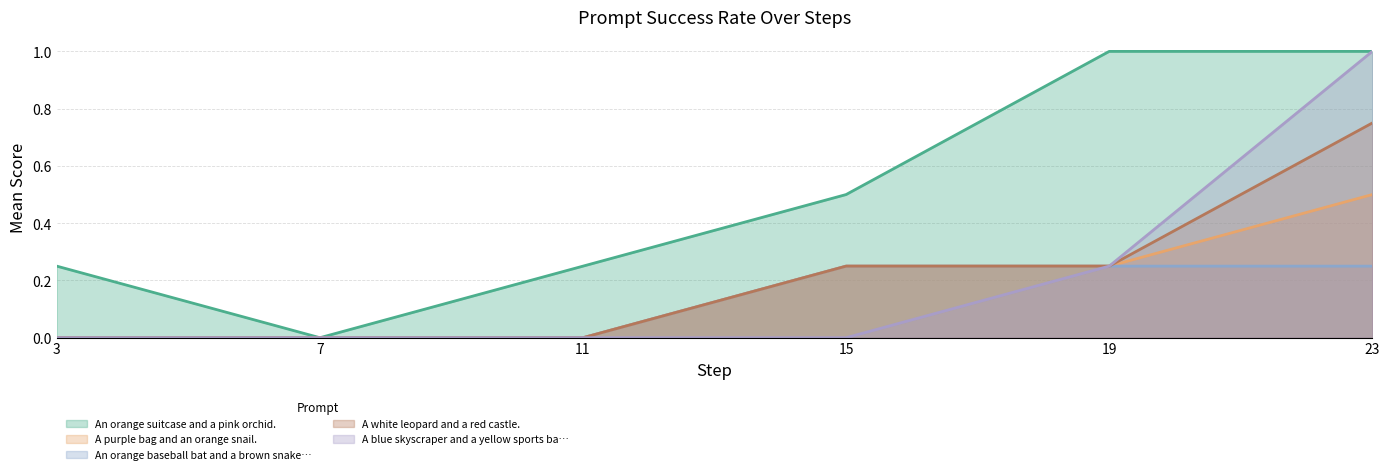

How many lines are shown in the chart?

5